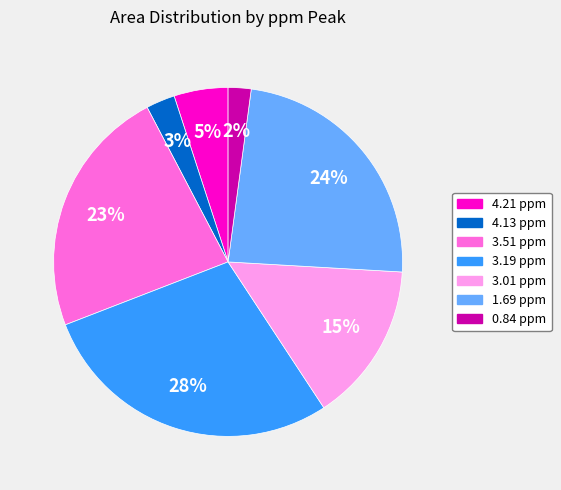

To the nearest percent, what portion does 4.21 ppm represent?

5%